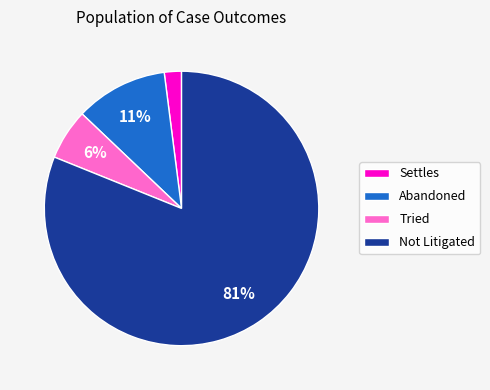

Between Tried and Abandoned, which is larger?

Abandoned